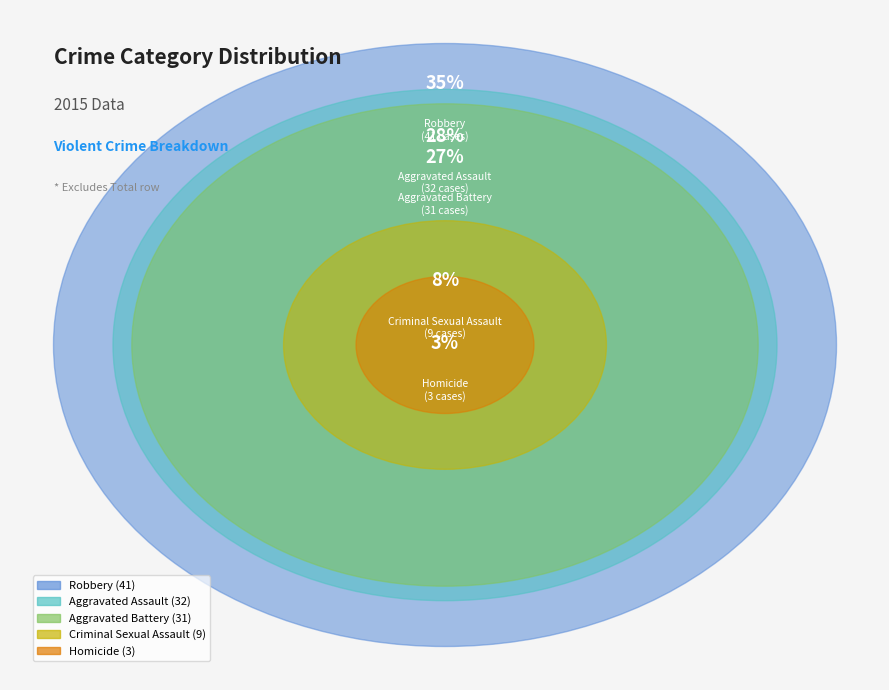

Is the sum of Aggravated Battery and Aggravated Assault greater than half?

Yes